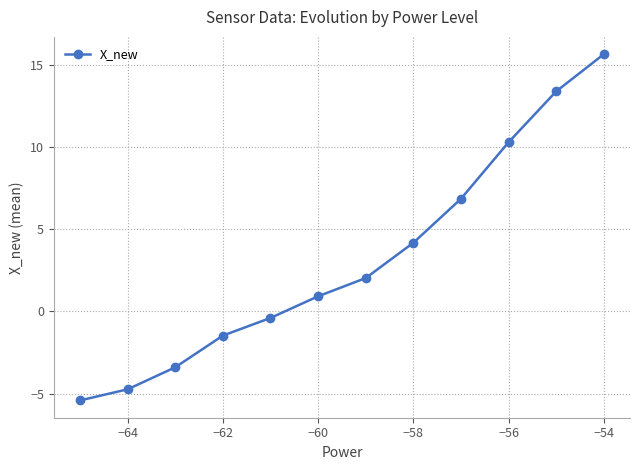

What is the value of the 12th point from the left?

15.6